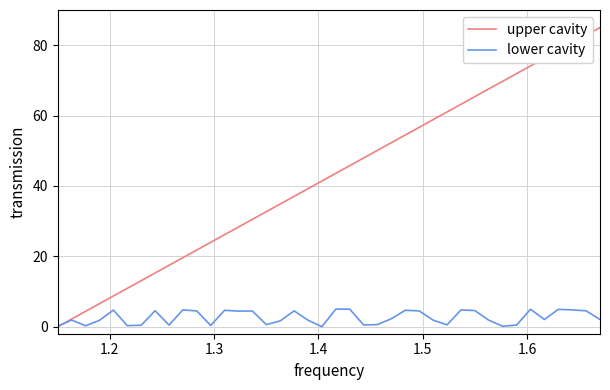

Which series has the largest total across all categories?

upper cavity